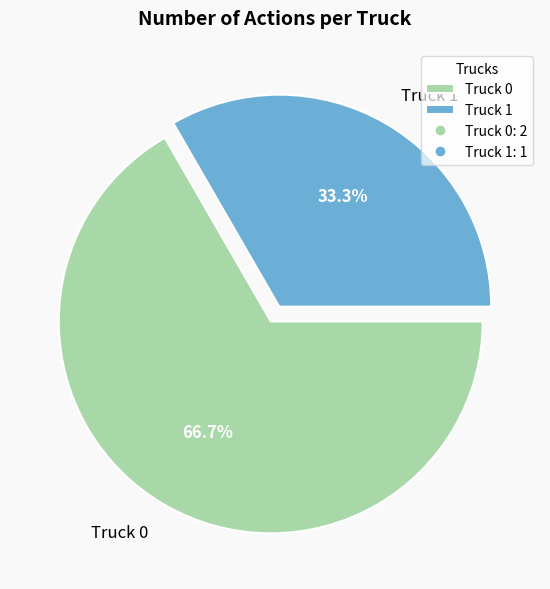

To the nearest percent, what is the difference between the Truck 0 and Truck 1 slice percentages?

33%